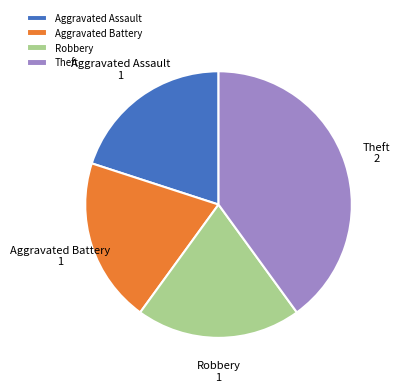

Which has a higher value, Theft or Robbery?

Theft